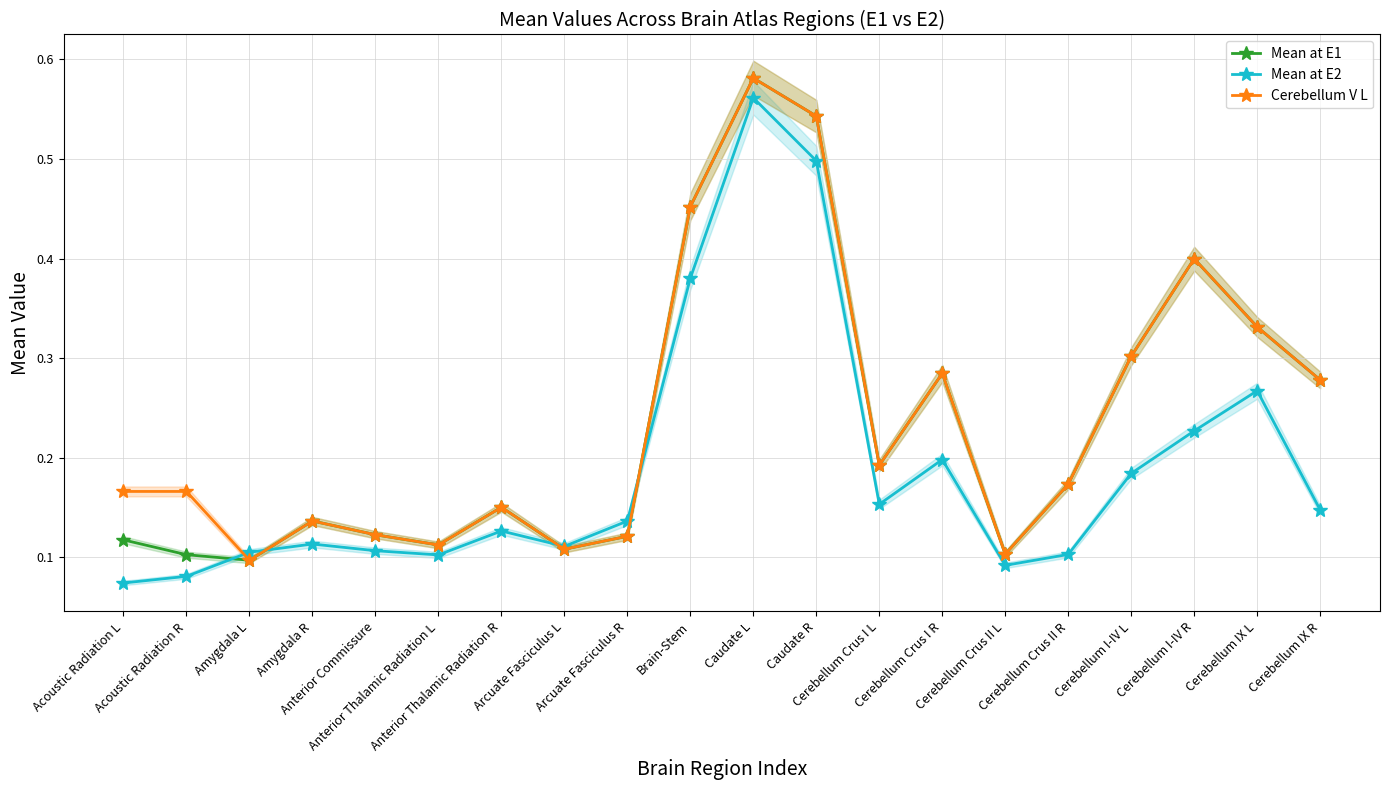

How many lines are shown in the chart?

3